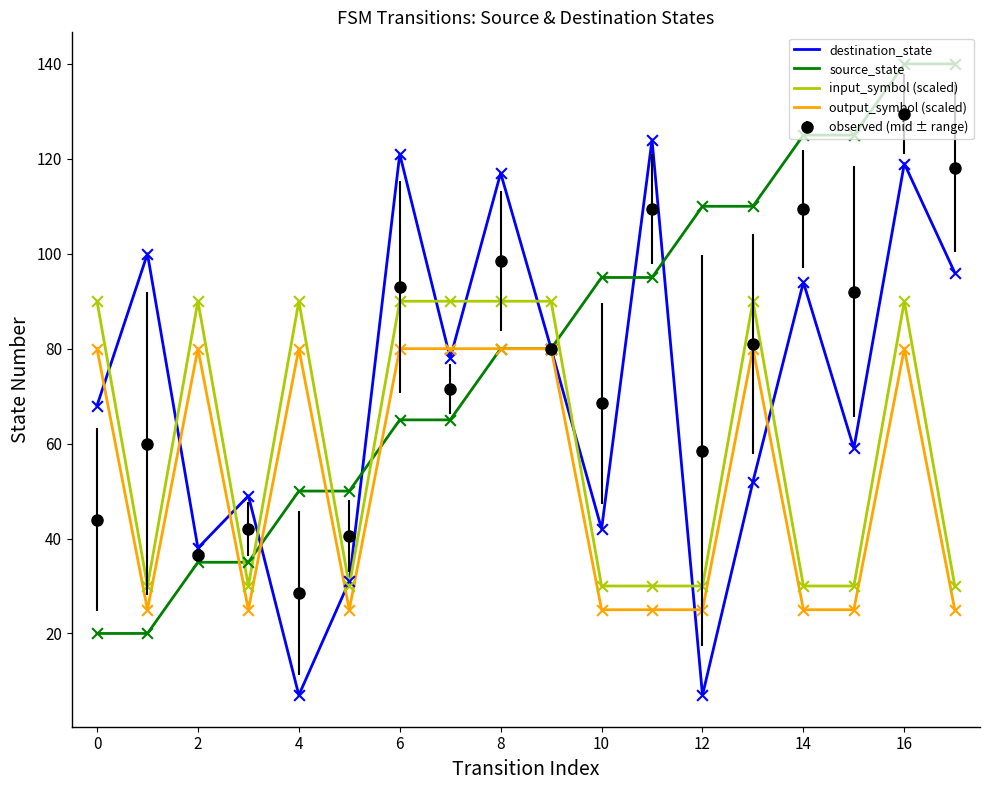

After their last crossing, which series has the higher values: input_symbol (scaled) or observed (mid ± range)?

observed (mid ± range)